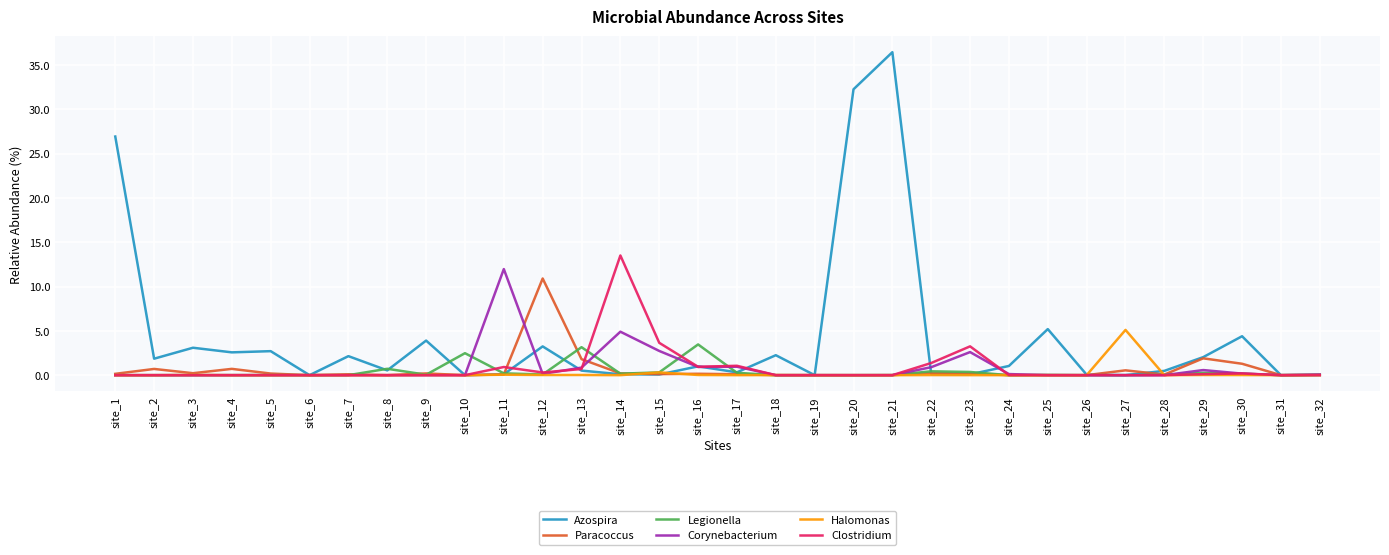

Which series changed the most between site_10 and site_28?

Legionella